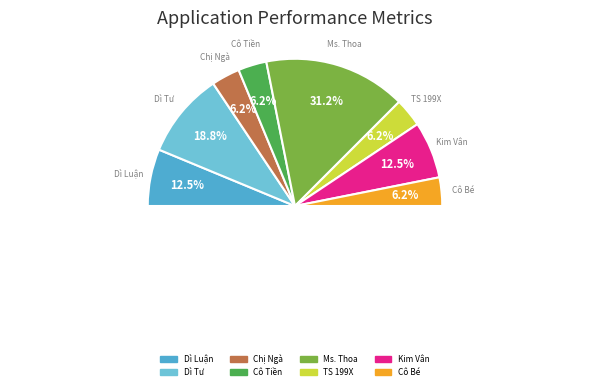

Between Cô Tiền and Cô Bé, which is larger?

Cô Tiền